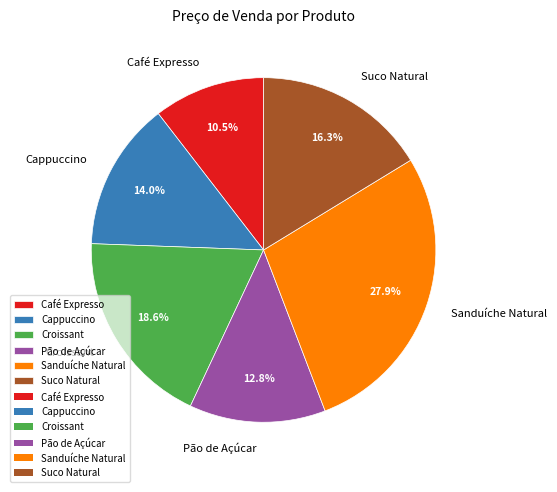

Count the number of slices in the pie.

6